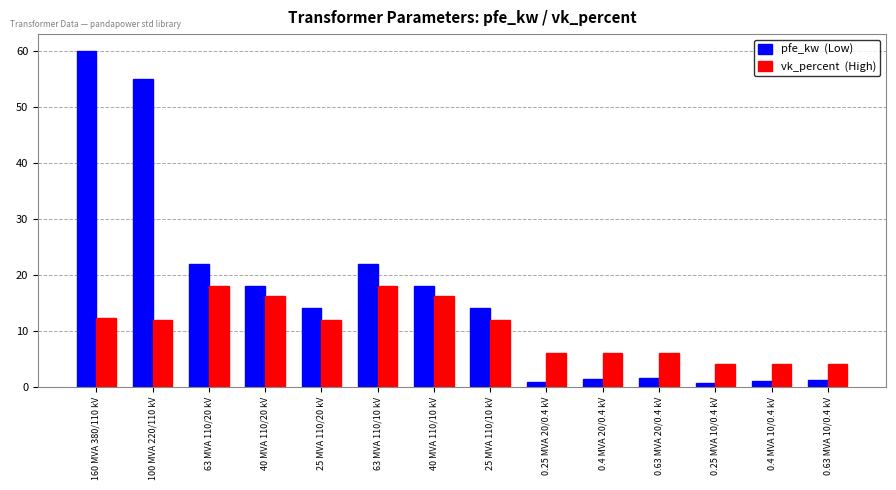

At which category is the sum across all series the highest?

160 MVA 380/110 kV